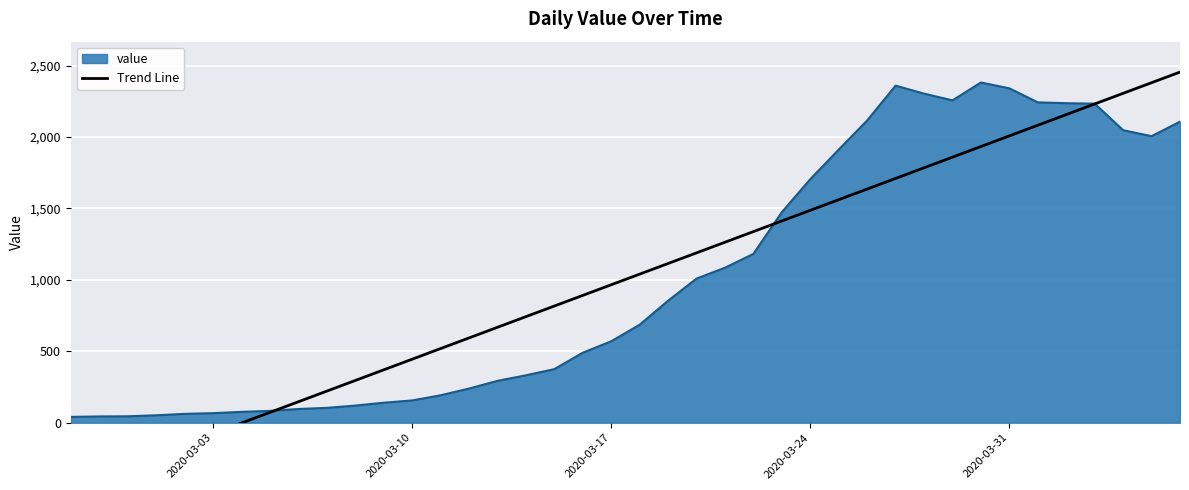

How many lines are shown in the chart?

1